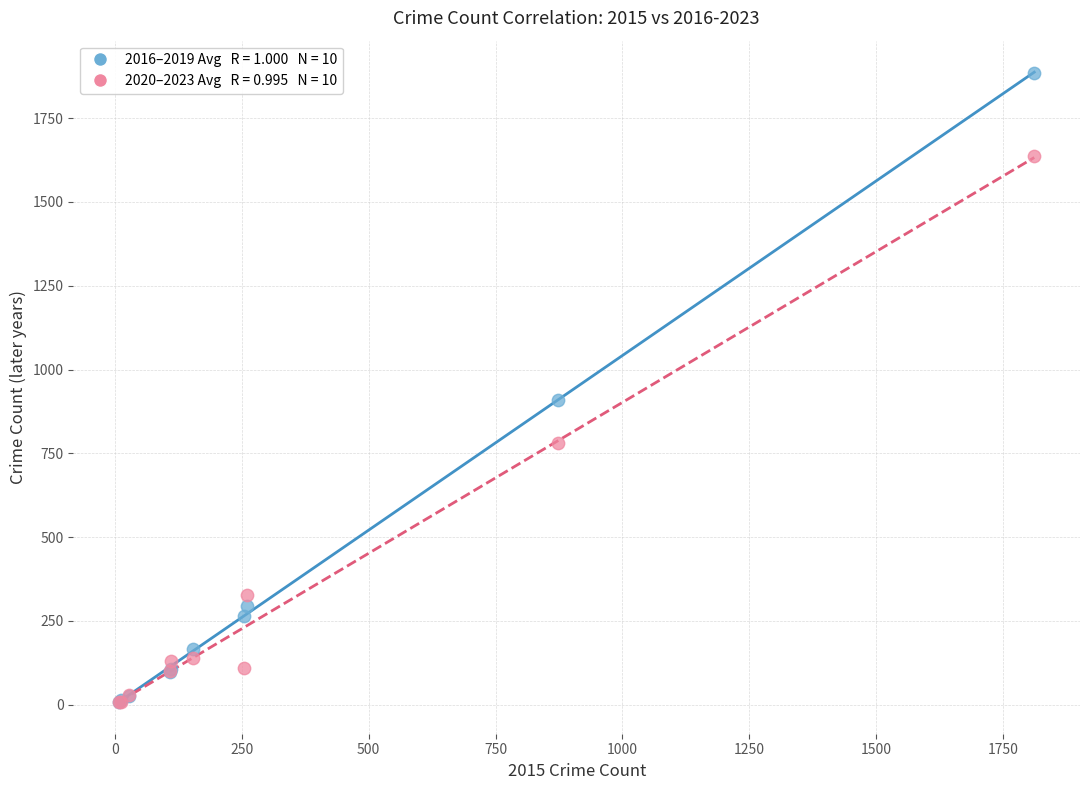

Across all series, what Y value is closest to 946?

908.8